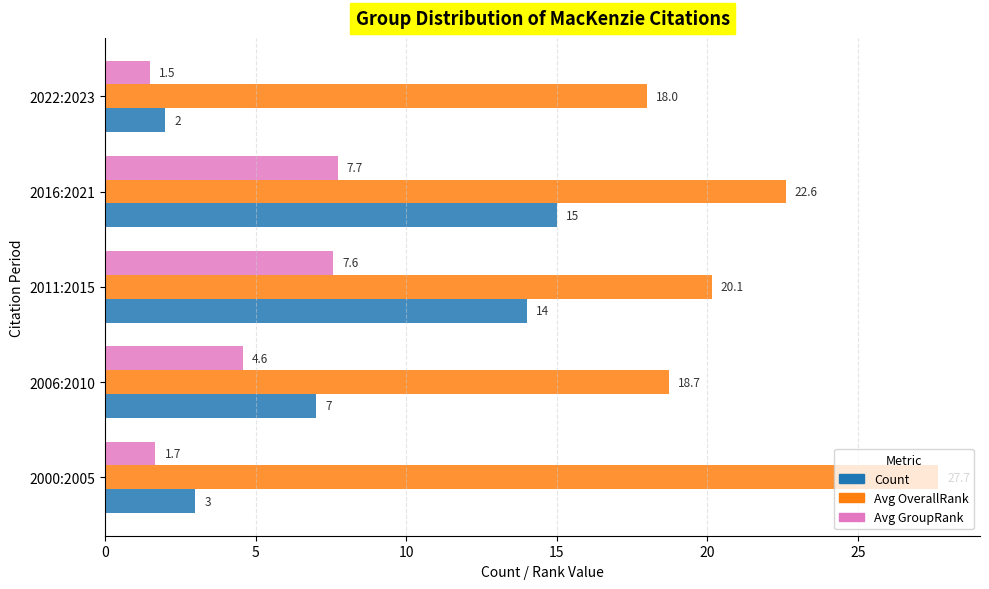

What are all the series names shown in the legend?

Count, Avg OverallRank, Avg GroupRank